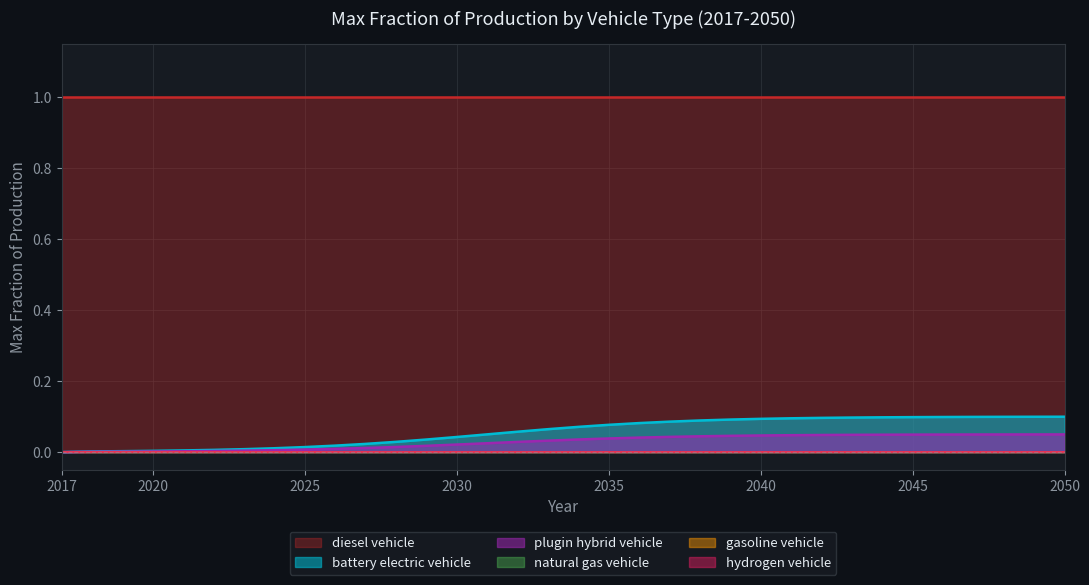

Is the value of natural gas vehicle at 2040 greater than the value of battery electric vehicle at 2027?

No